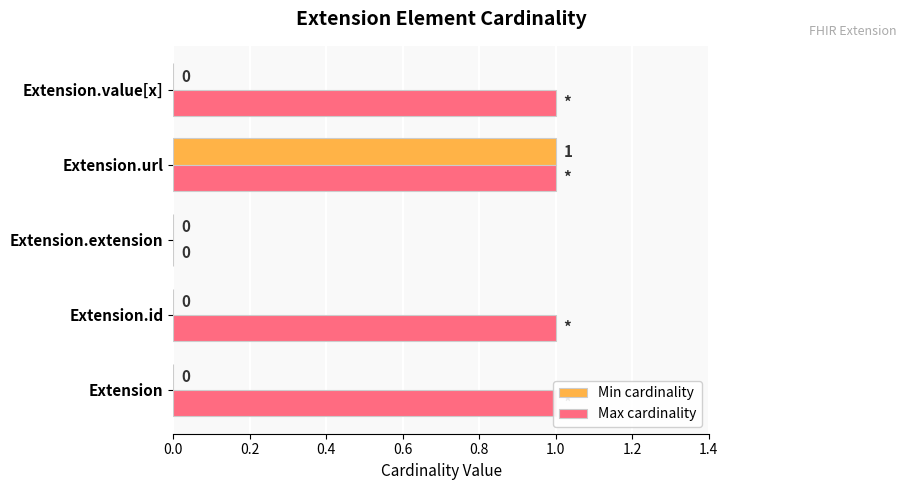

Reading left to right, what are all the values shown in this chart?

Min cardinality: 0	0	0	1	0
Max cardinality: 1	1	0	1	1